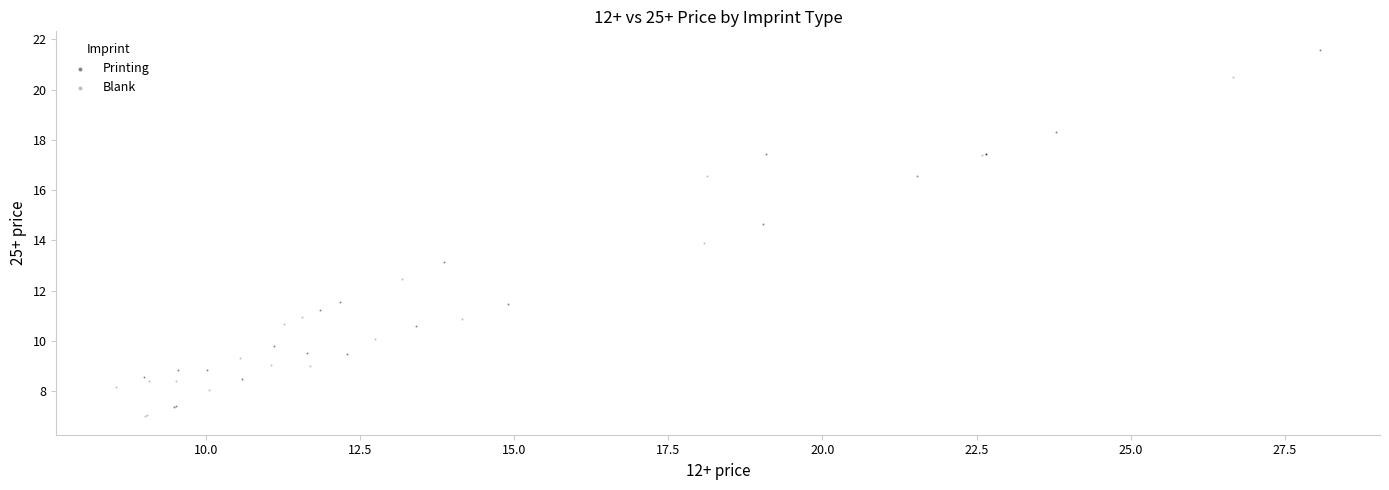

Which series has the largest Y range (max minus min)?

Printing